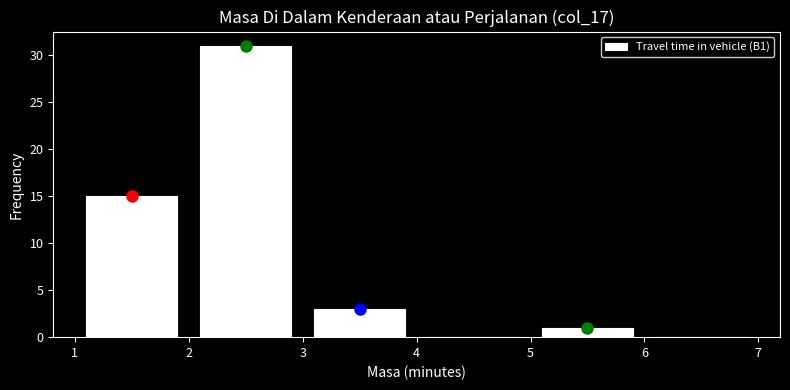

What is the height of the bar covering 2 to 3 on the x-axis? The values are not printed on the chart, so give them approximately, as read against the axis.

31